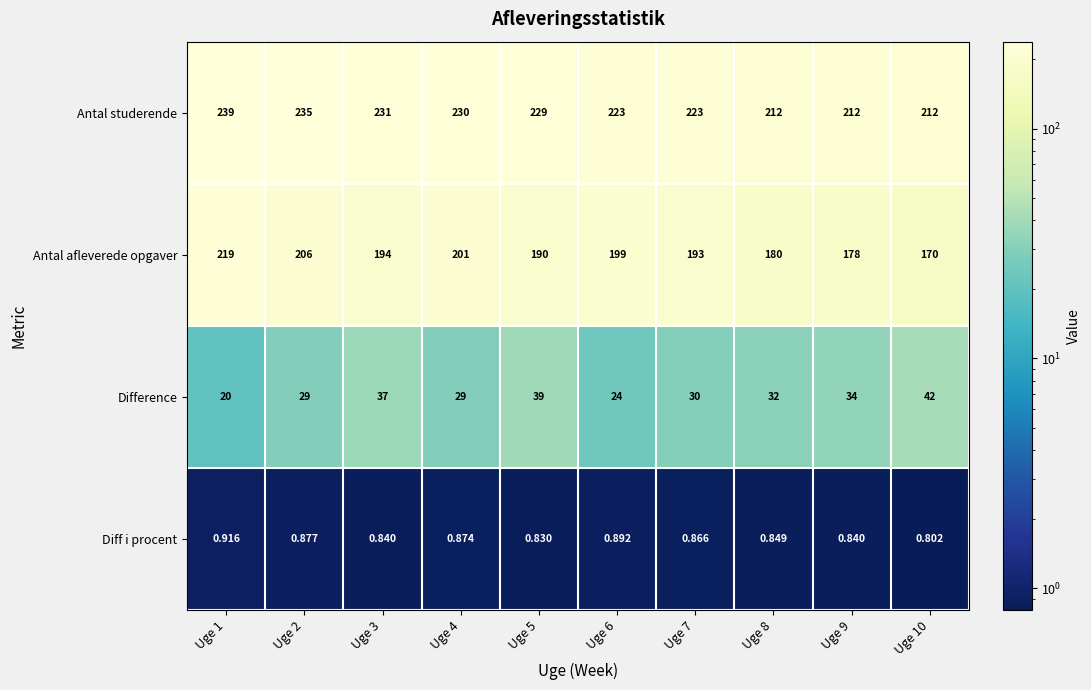

Which series has the widest spread of values?

Antal afleverede opgaver